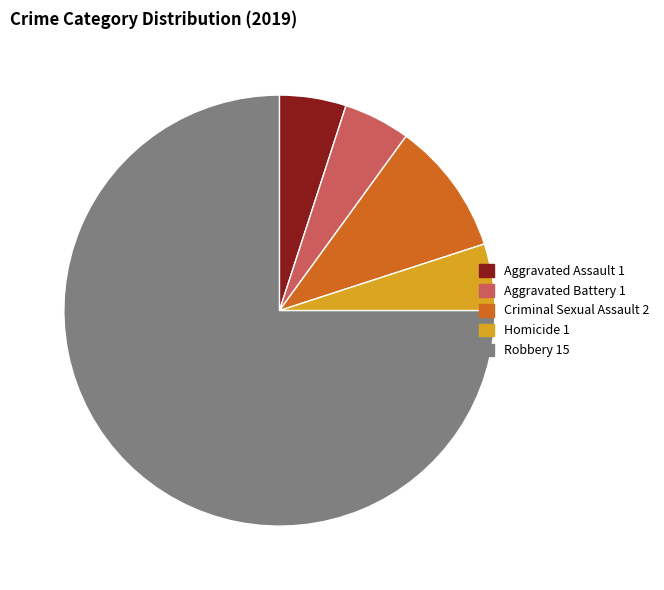

Which slice is the largest?

Robbery